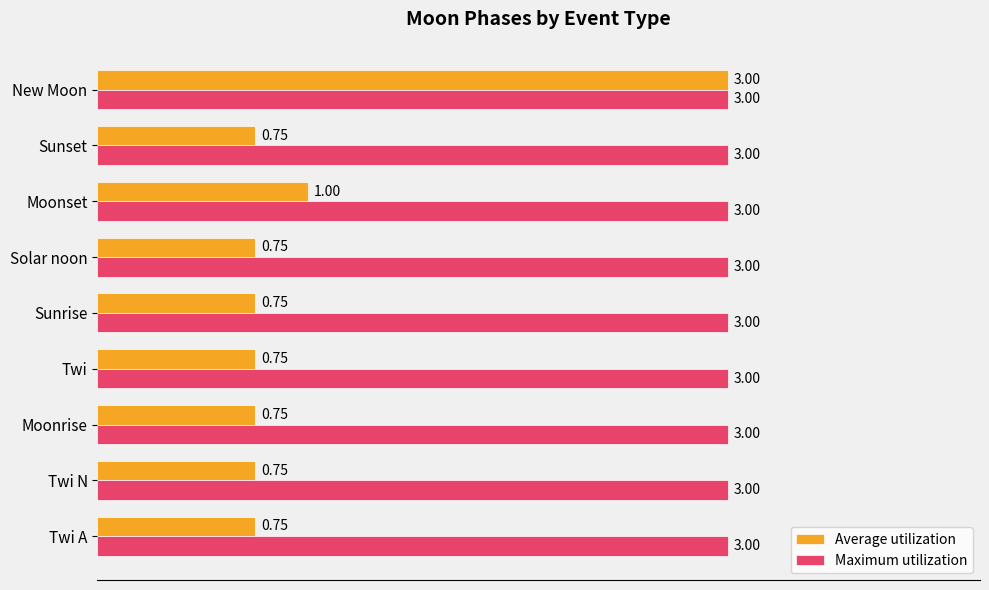

What is the average value of the Maximum utilization series?

3.0